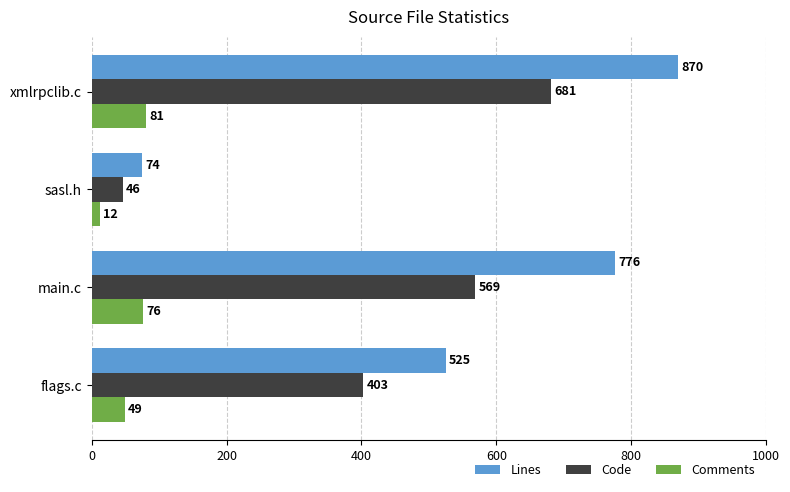

What are all the series names shown in the legend?

Lines, Code, Comments